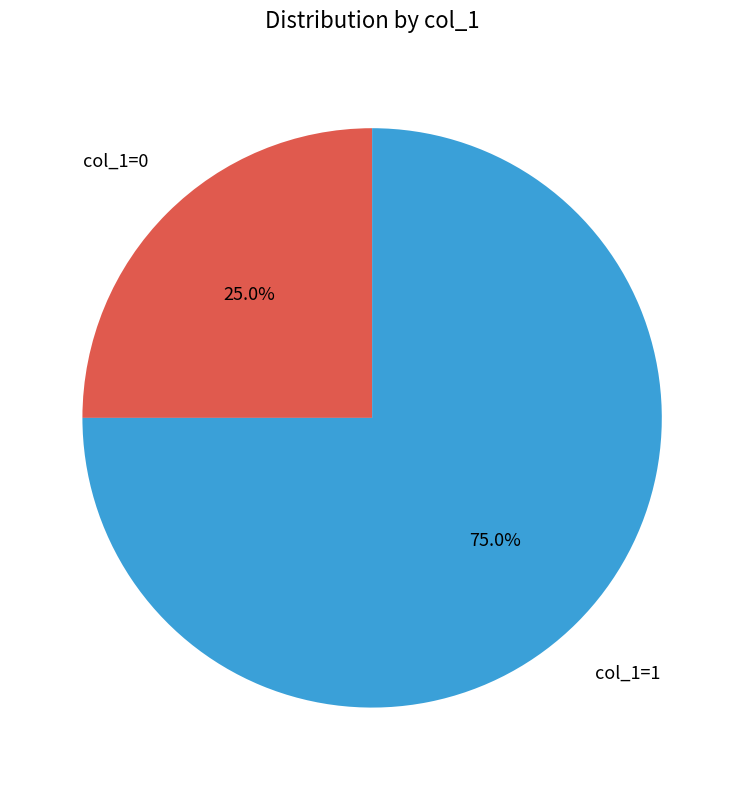

What is the largest slice in the pie chart?

col_1=1